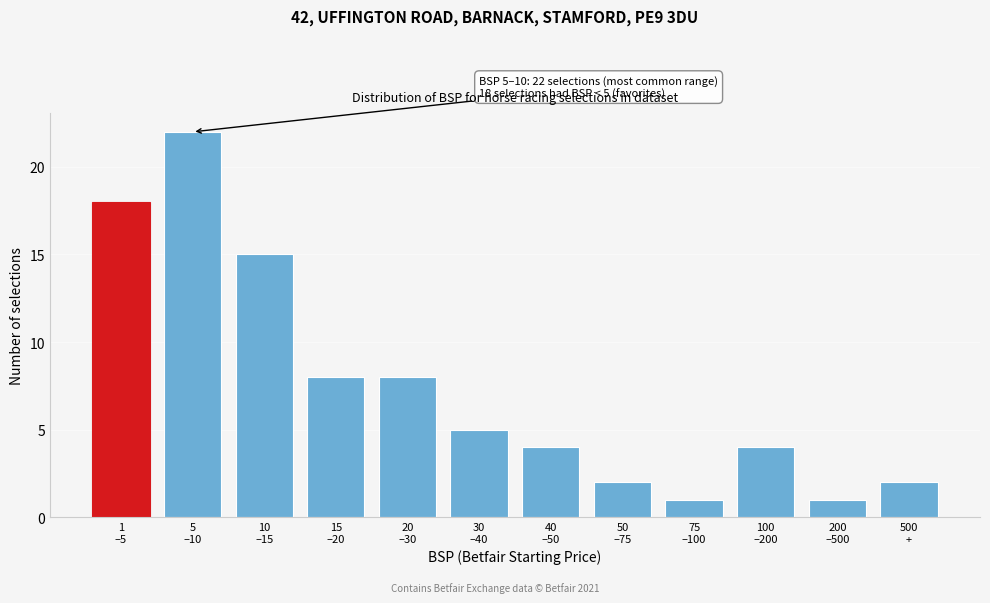

Reading right to left, what are all the values shown in this chart?

2	1	4	1	2	4	5	8	8	15	22	18